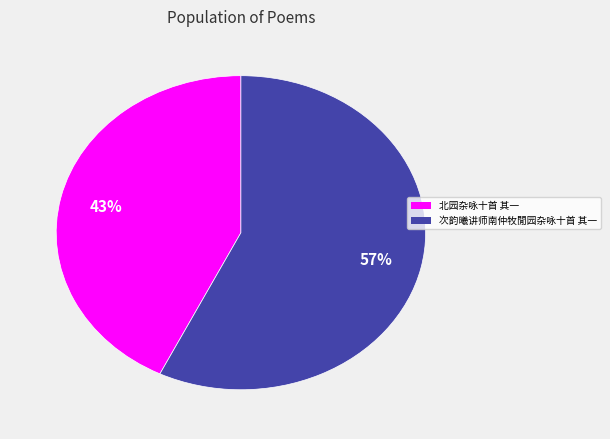

Is the sum of 次韵曦讲师南仲牧閒园杂咏十首 其一 and 北园杂咏十首 其一 greater than half?

Yes